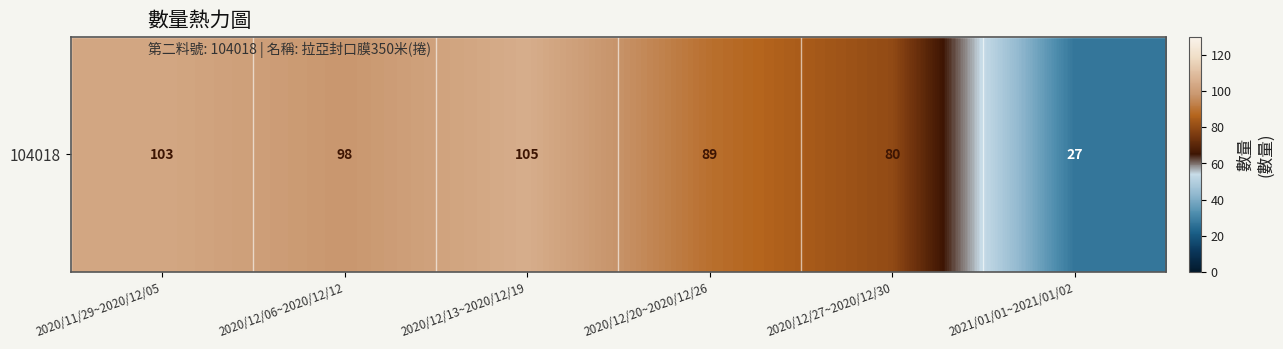

The chart shows a value of 149 at 2020/12/06~2020/12/12. True or false?

False